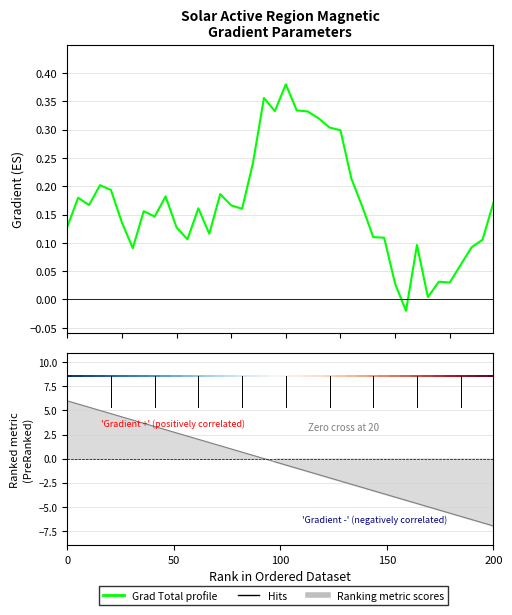

Reading right to left, list all the values displayed in this chart.

0.2	0.1	0.1	0.1	0.0	0.0	0.0	0.1	-0.0	0.0	0.1	0.1	0.2	0.2	0.3	0.3	0.3	0.3	0.3	0.4	0.3	0.4	0.2	0.2	0.2	0.2	0.1	0.2	0.1	0.1	0.2	0.1	0.2	0.1	0.1	0.2	0.2	0.2	0.2	0.1